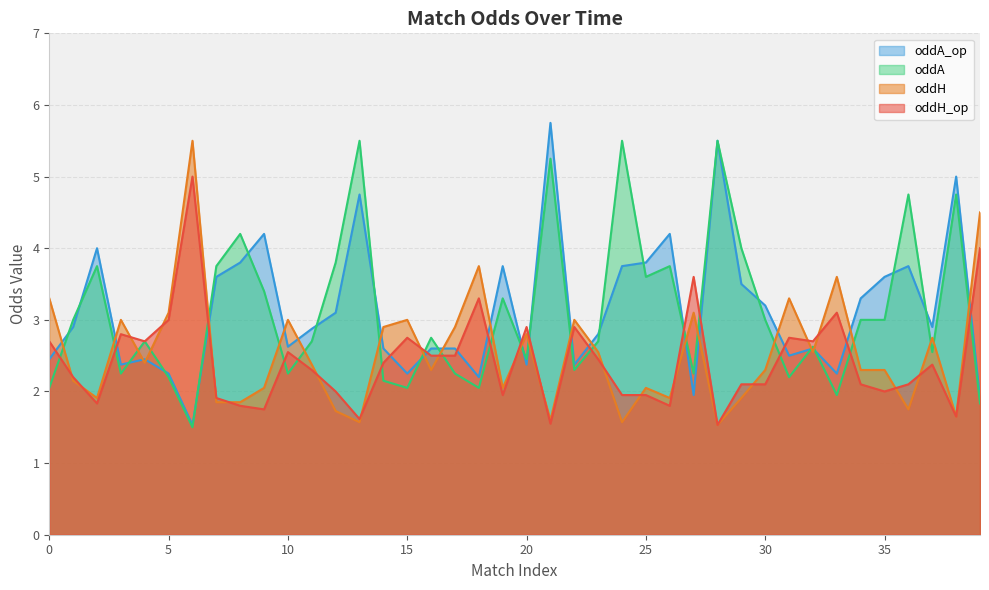

Rank the categories by oddH value from lowest to highest.

28, 13, 24, 21, 38, 12, 36, 7, 8, 2, 26, 29, 9, 19, 25, 1, 16, 30, 34, 35, 11, 4, 23, 32, 37, 20, 14, 17, 3, 10, 15, 22, 5, 27, 0, 31, 33, 18, 39, 6